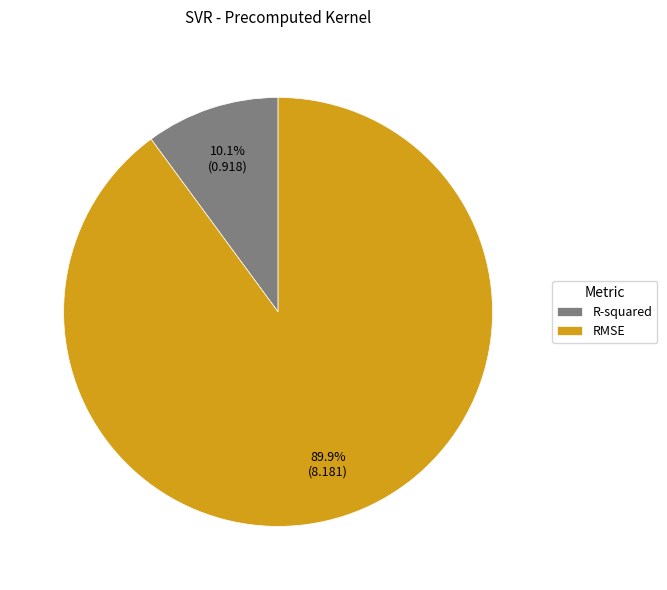

Do RMSE and R-squared together represent more than half of the pie?

Yes